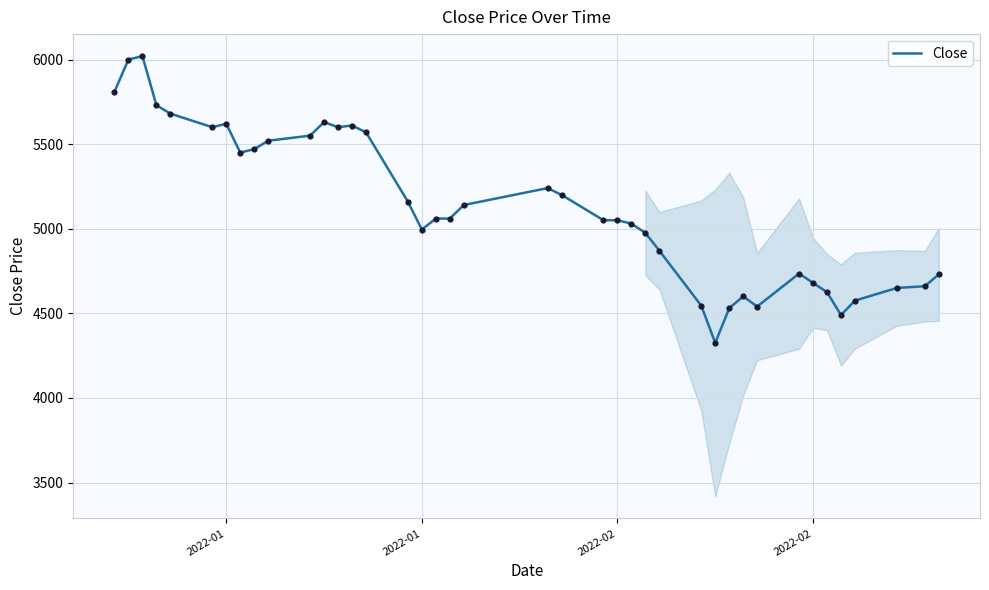

What is the minimum value shown in the chart?

4325